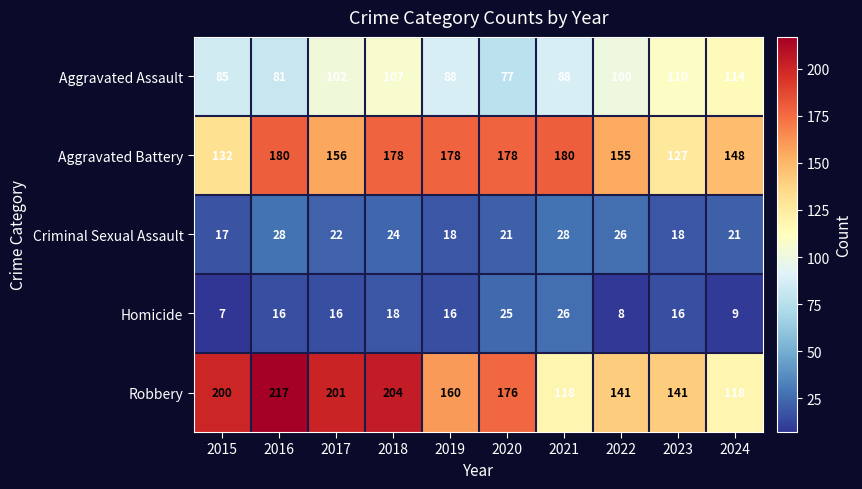

Which series has the widest spread of values?

Robbery